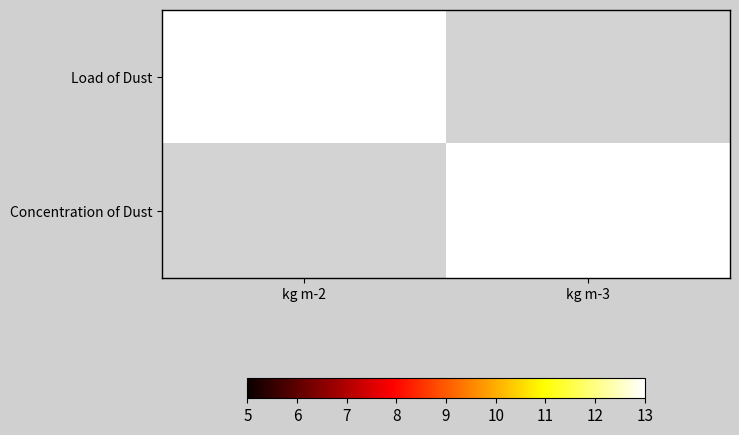

The Concentration of Dust series shows 39.9 at kg m-3. True or false?

False